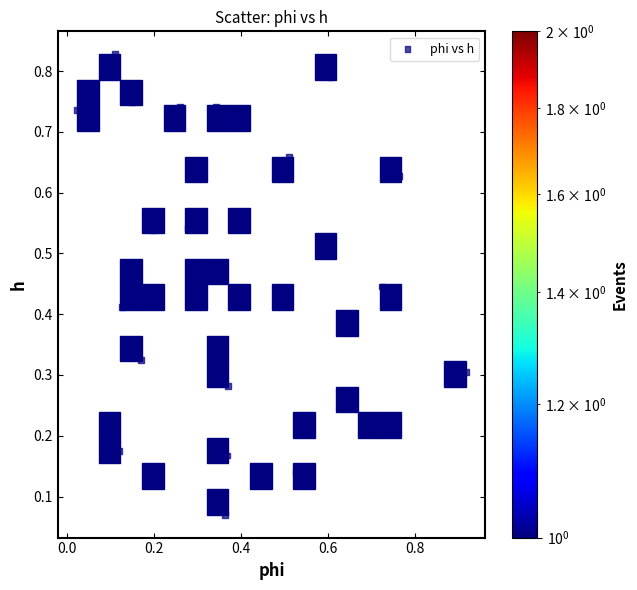

What is the range of X values (max minus min)?

0.9